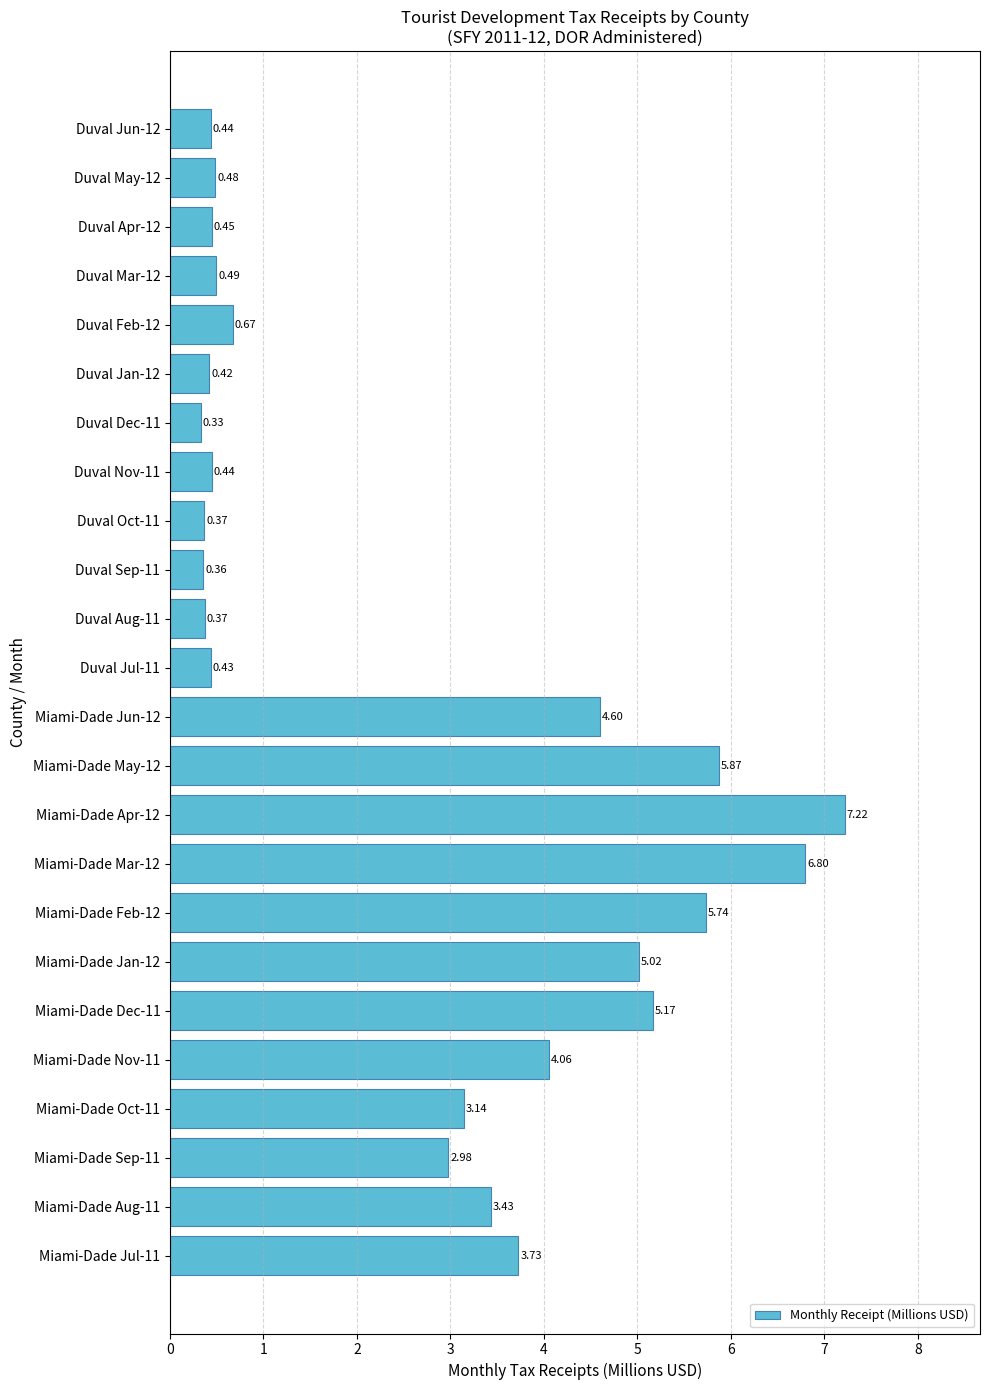

How many bars are there in total?

24